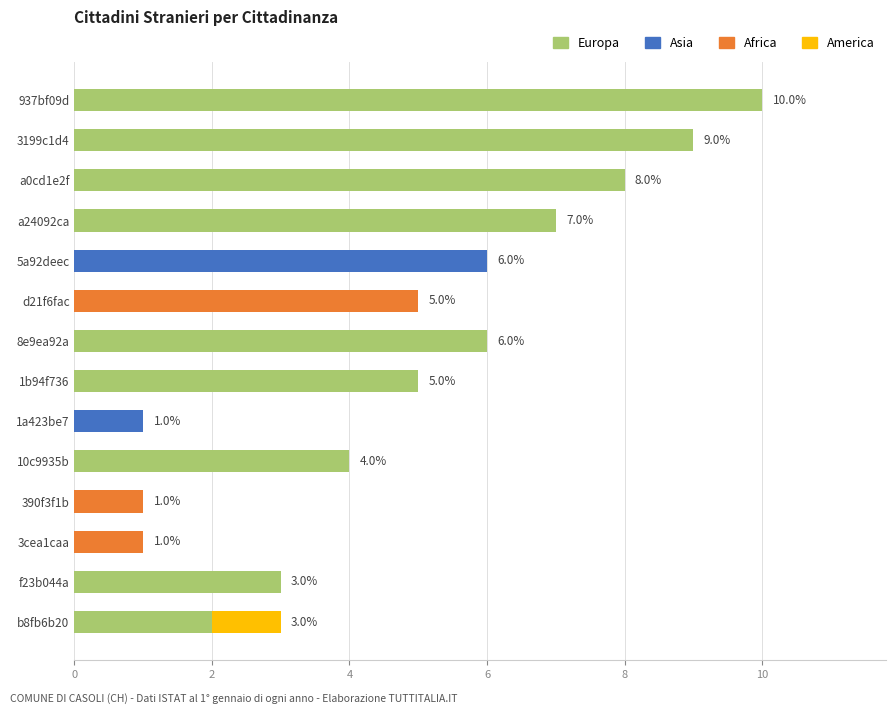

What is the highest value of the Europa series?

10